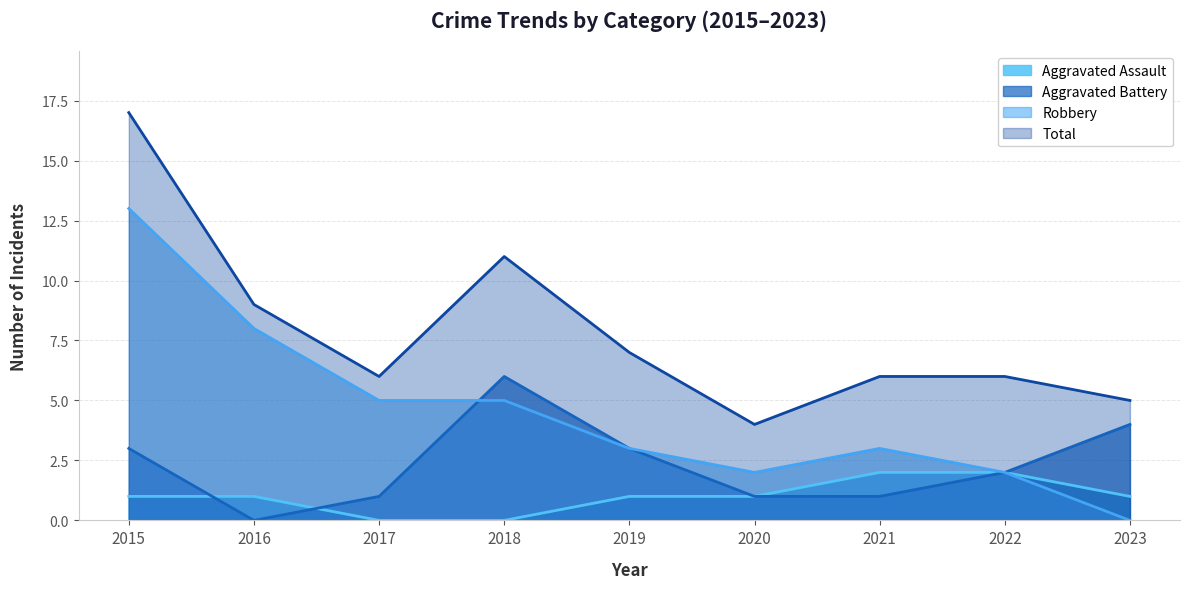

What is the value of the Total point at the 9th from the left?

5